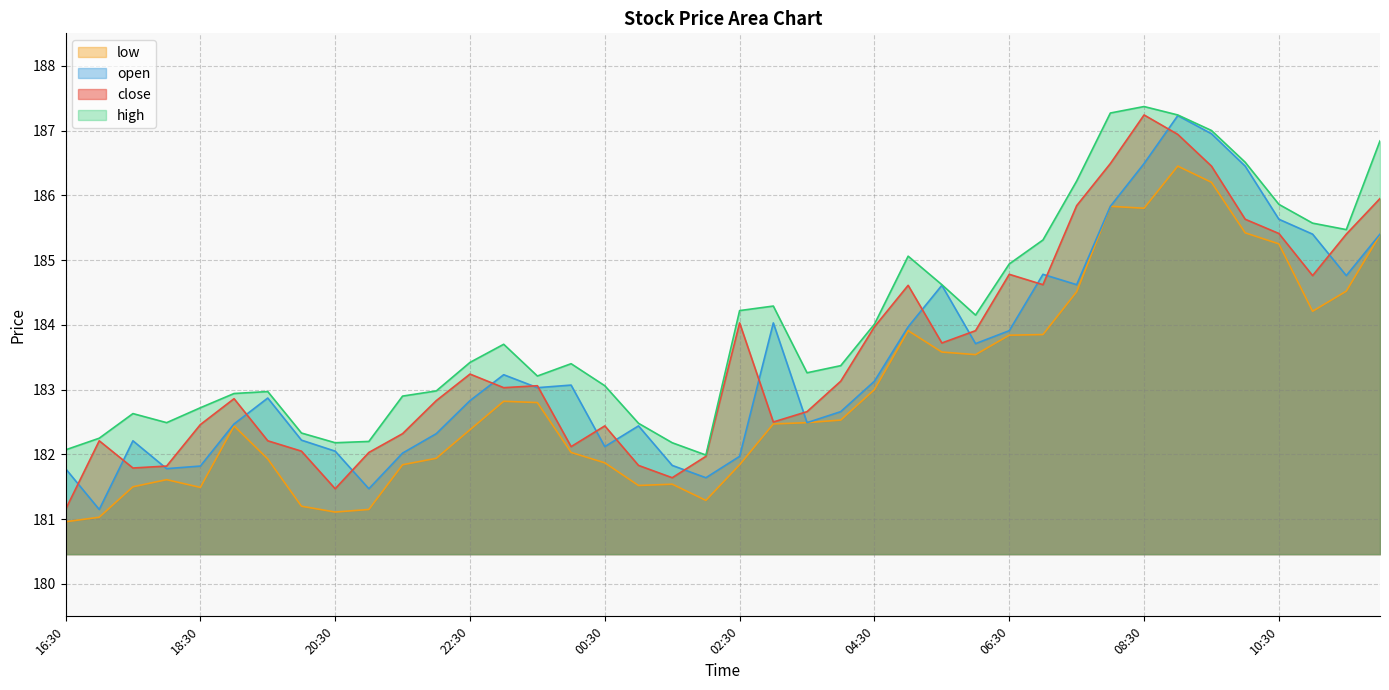

How many lines are shown in the chart?

4